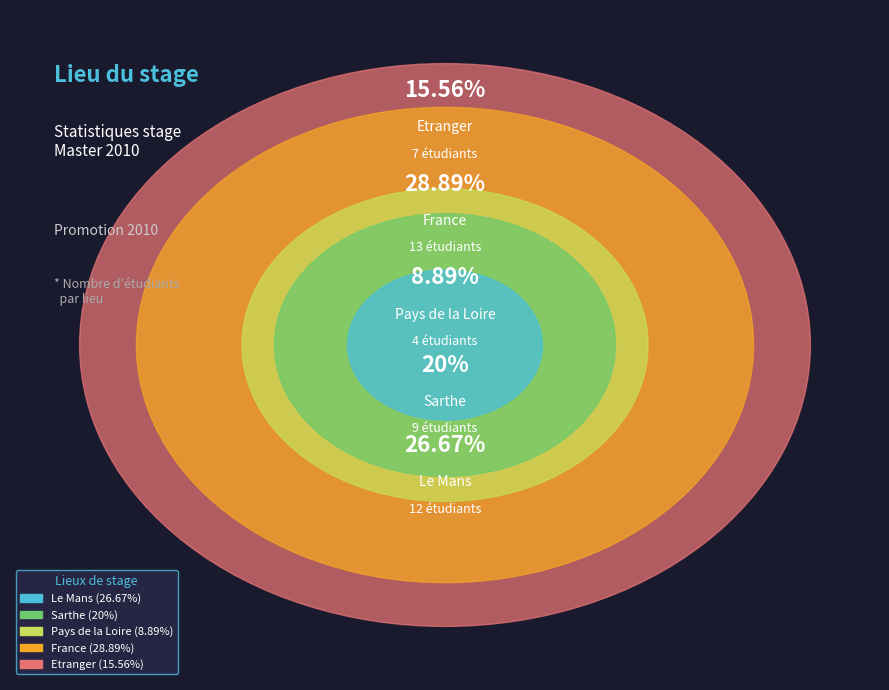

Approximately how many times larger is the value at France compared to Sarthe?

1.4